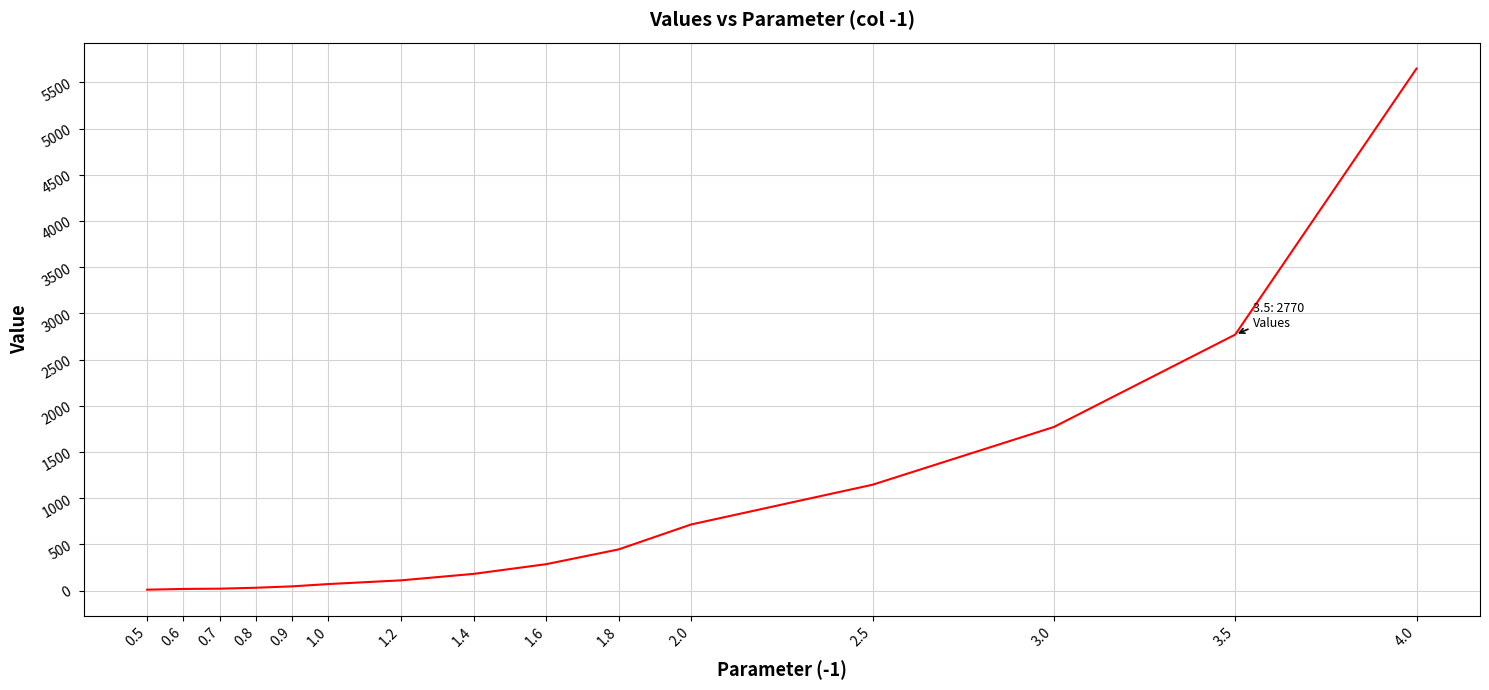

Does the chart have visible grid lines?

Yes